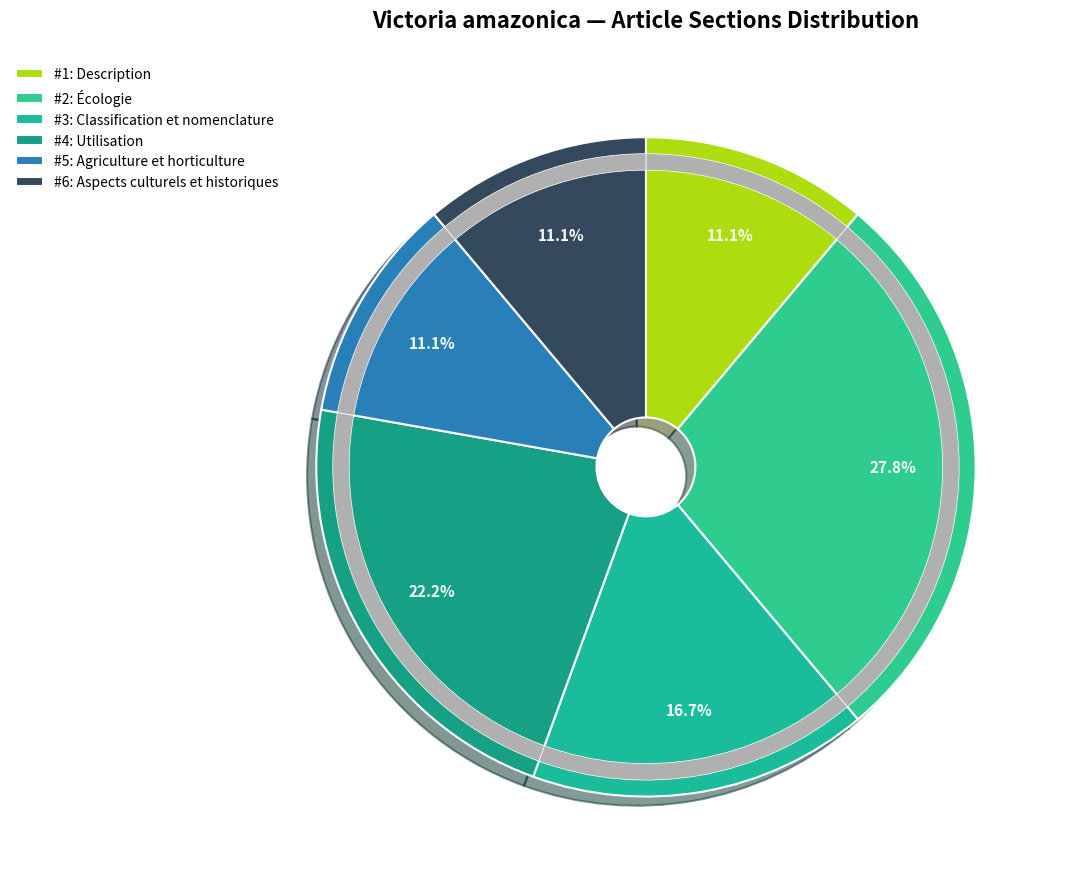

Combined, do Aspects culturels et historiques and Utilisation account for over 50%?

No